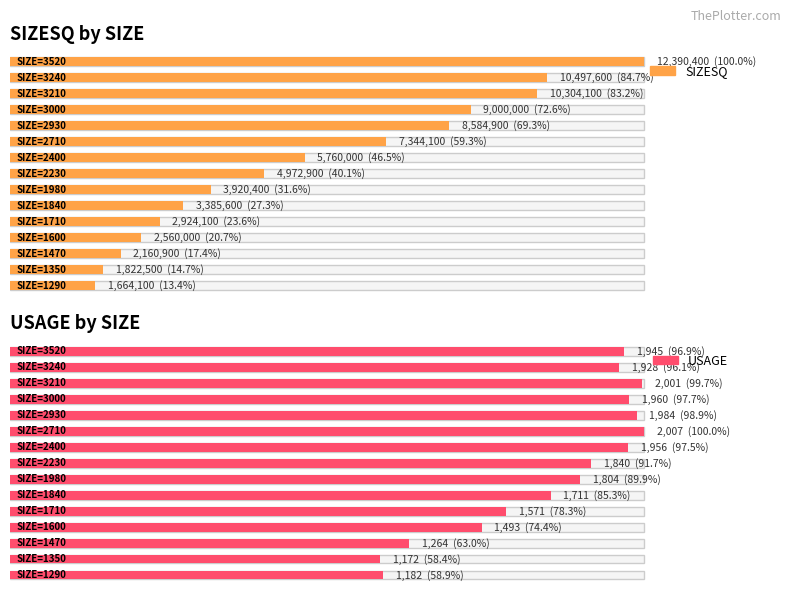

Is the value of USAGE at 2930 greater than the value of SIZESQ at 2230?

No